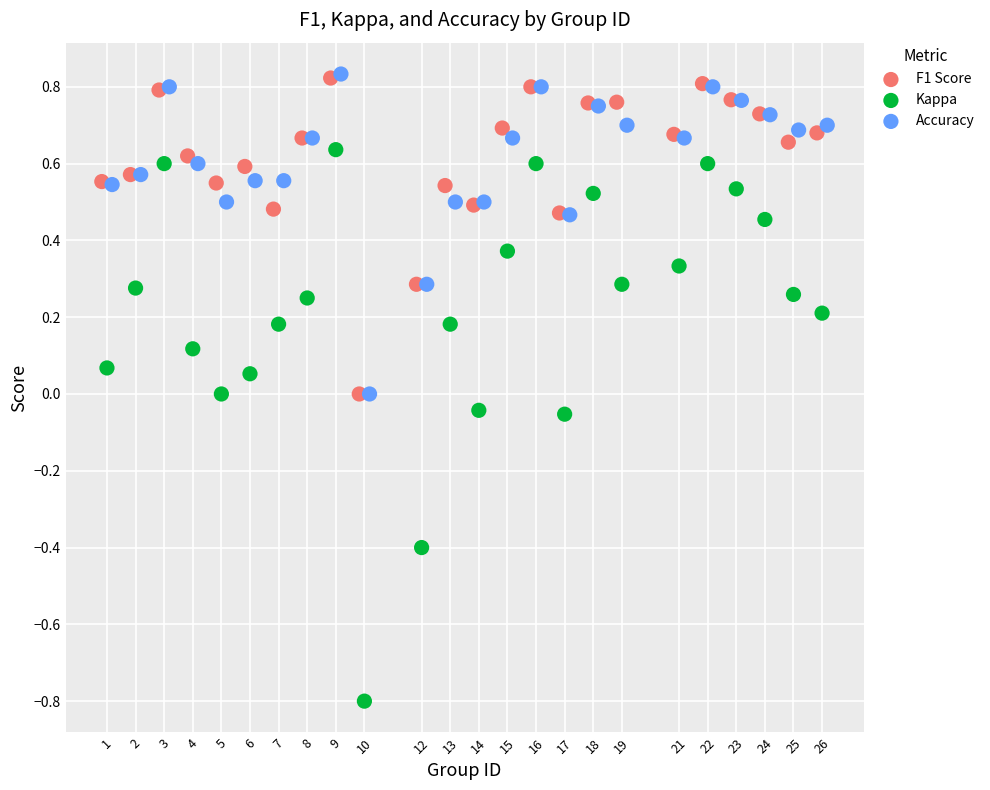

What are all the series names shown in the legend?

F1 Score, Kappa, Accuracy